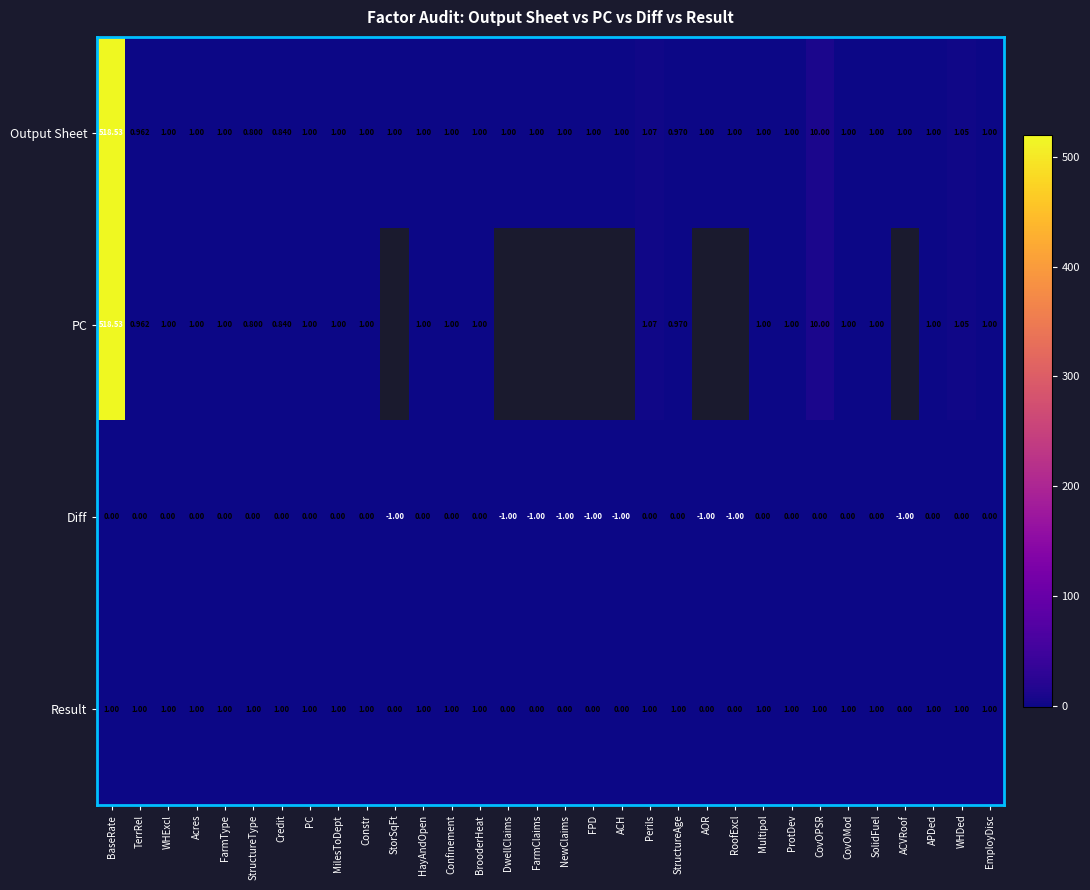

At which label is Output Sheet closest to 259?

CovOPSR